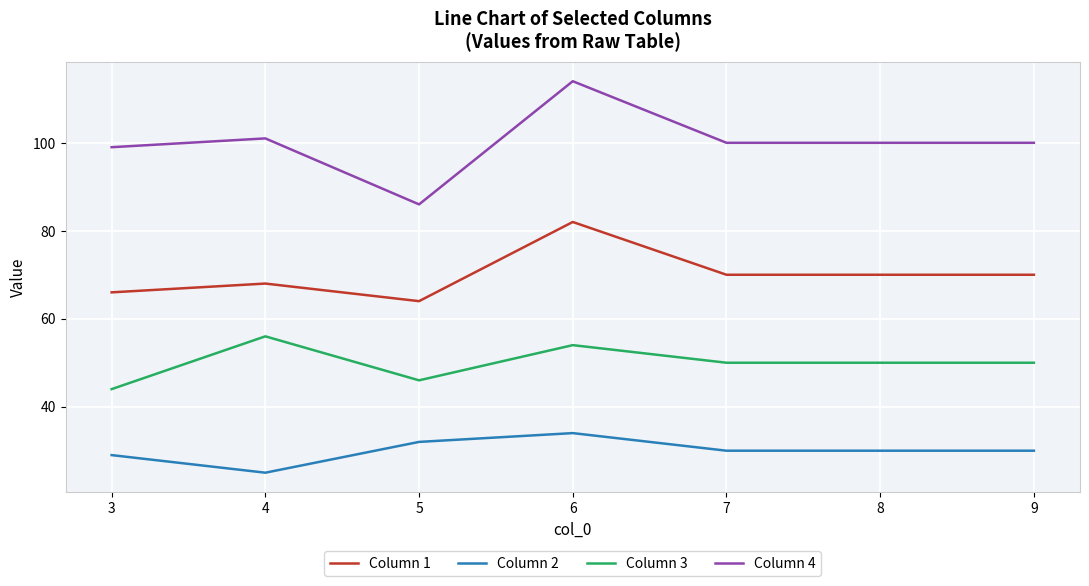

At 7, list the series in order from smallest to largest.

Column 2, Column 3, Column 1, Column 4